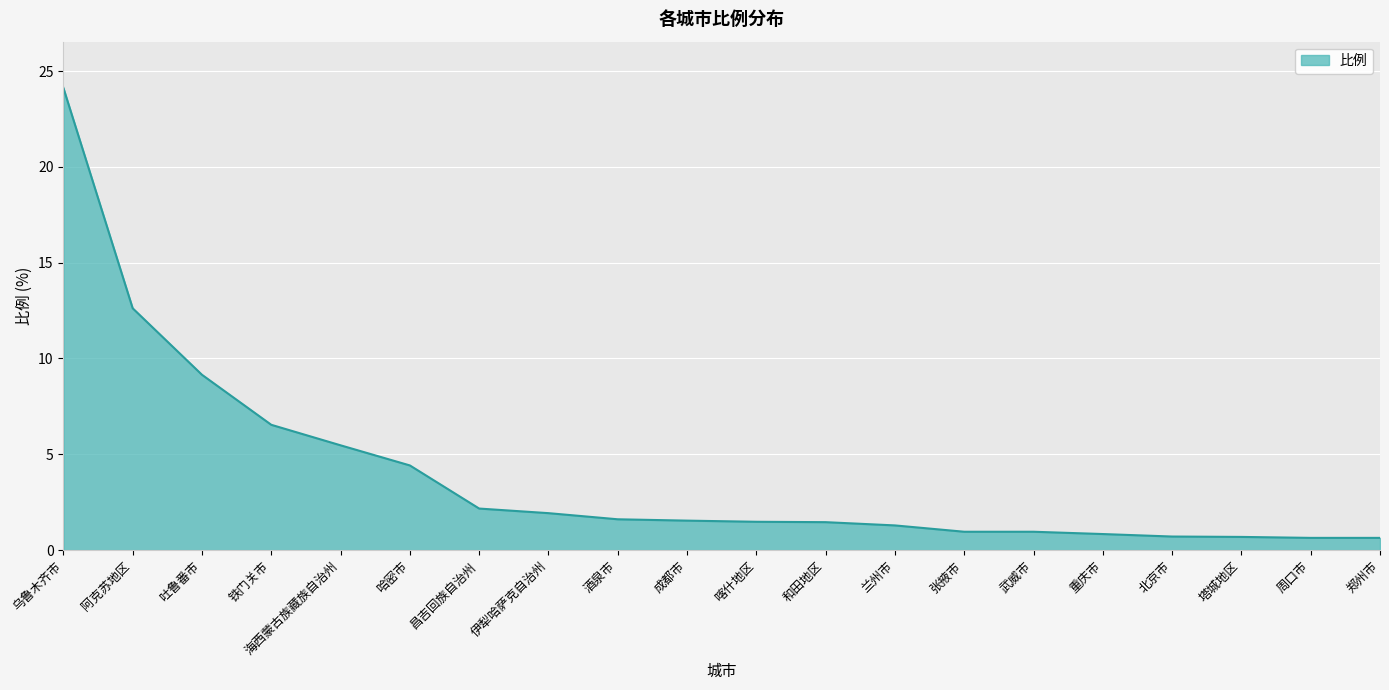

What position from the left is 喀什地区?

11